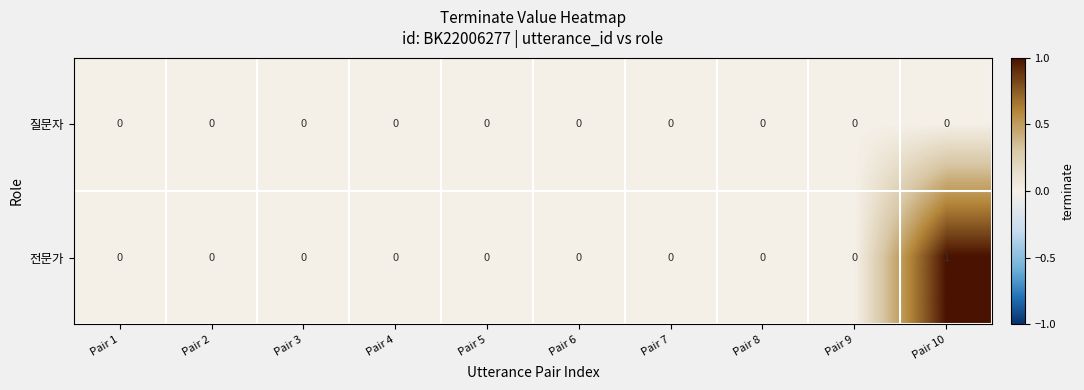

Which series has the widest spread of values?

전문가